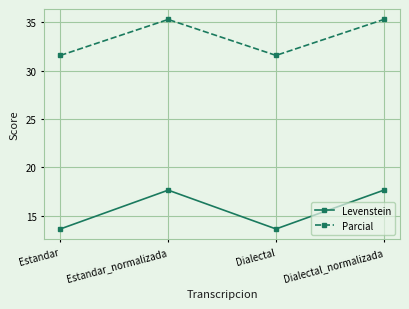

What is the minimum value for Levenstein?

13.6